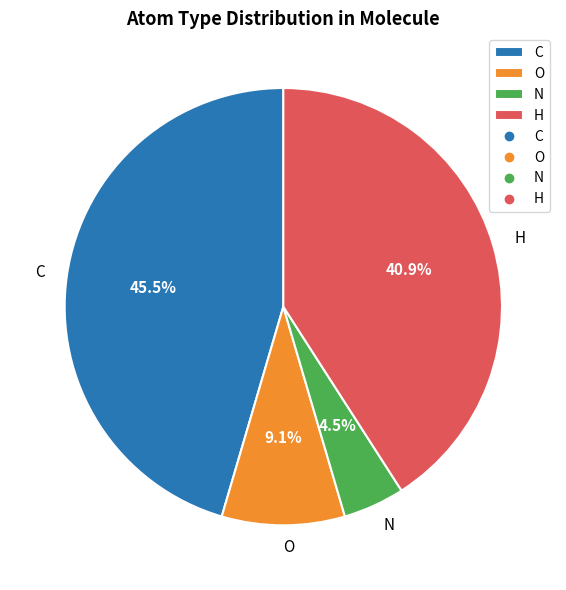

Which slice is the largest?

C